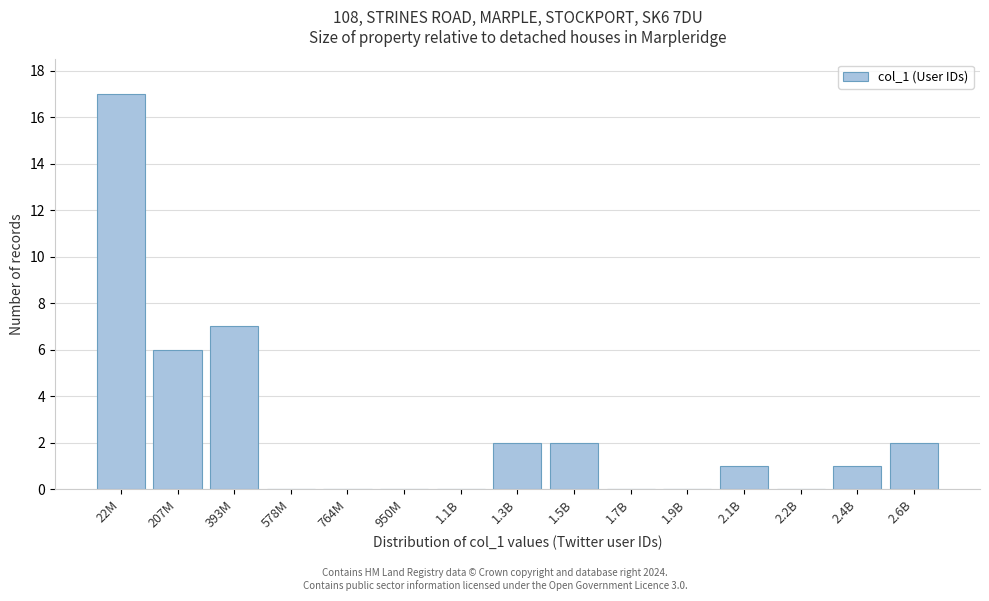

Reading left to right, transcribe all the data shown in this chart.

22M=17	207M=6	393M=7	578M=0	764M=0	950M=0	1.1B=0	1.3B=2	1.5B=2	1.7B=0	1.9B=0	2.1B=1	2.2B=0	2.4B=1	2.6B=2